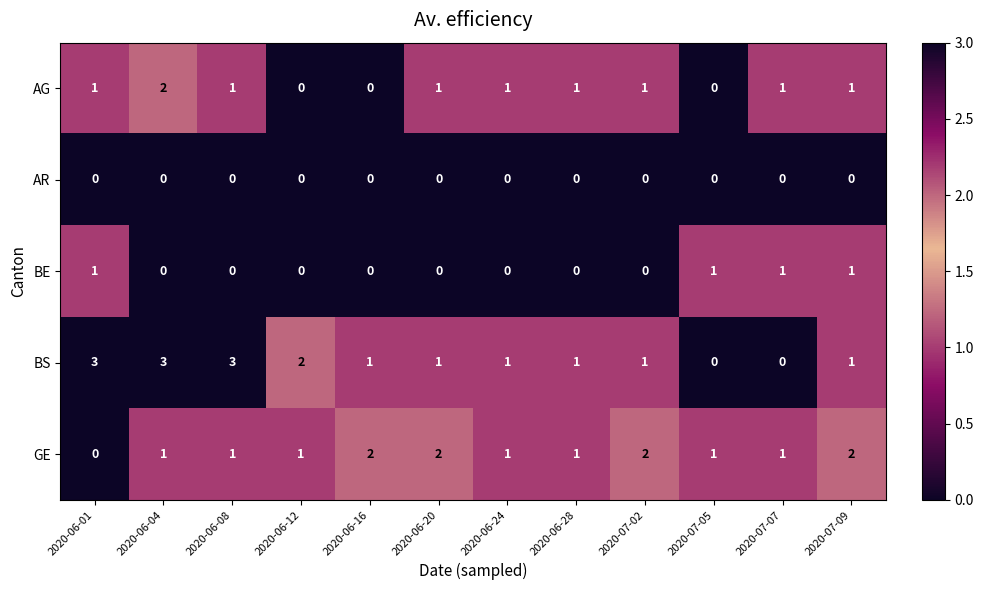

What is the difference between the maximum and second lowest values in the BS series?

3